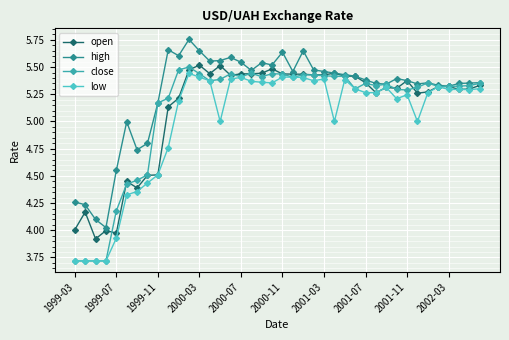

What is the smallest value displayed?

3.7